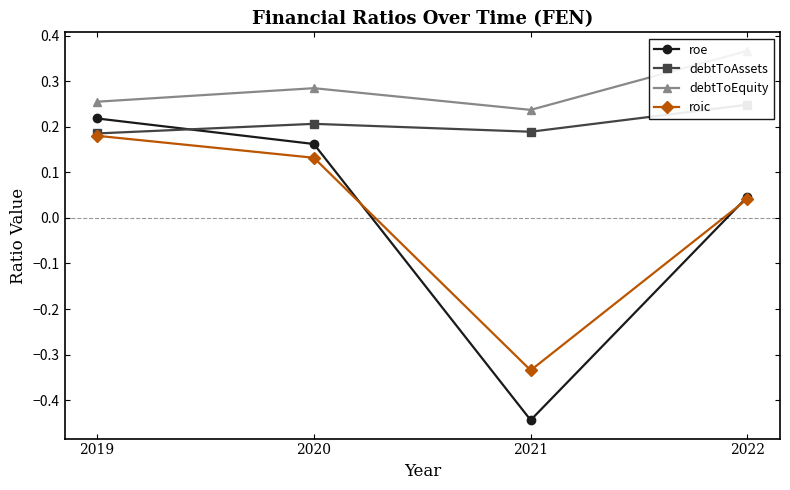

How many values in roic are above zero?

3